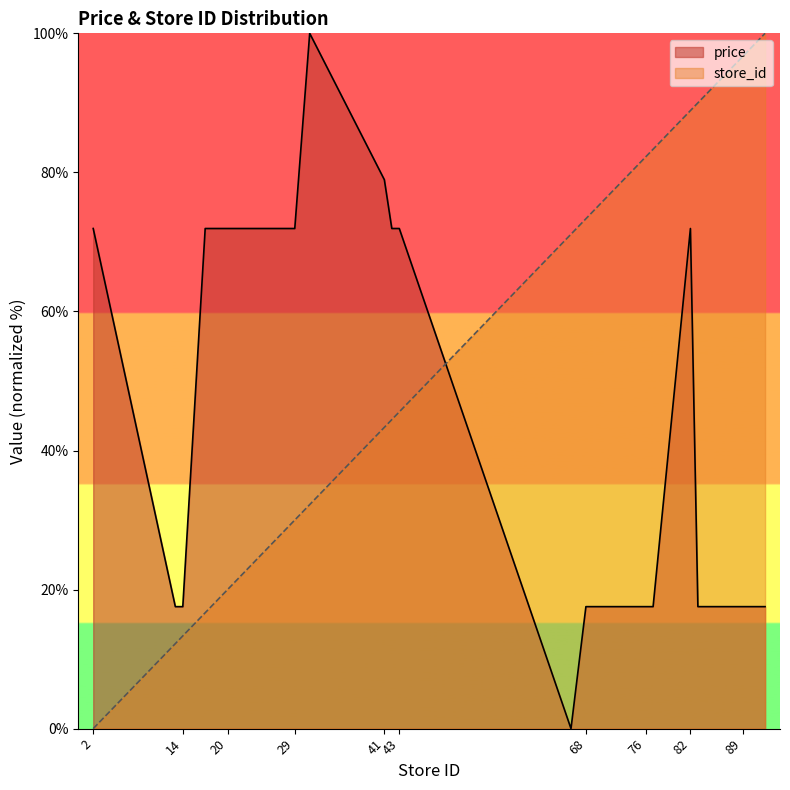

Reading left to right, extract all data points from this chart.

avg_price: 2=71.9	13=17.5	14=17.5	17=71.9	20=71.9	23=71.9	29=71.9	31=100.0	41=78.9	42=71.9	43=71.9	66=0.0	68=17.5	71=17.5	76=17.5	77=17.5	82=71.9	83=17.5	89=17.5	92=17.5
store_id: 2=0.0	13=12.2	14=13.3	17=16.7	20=20.0	23=23.3	29=30.0	31=32.2	41=43.3	42=44.4	43=45.6	66=71.1	68=73.3	71=76.7	76=82.2	77=83.3	82=88.9	83=90.0	89=96.7	92=100.0